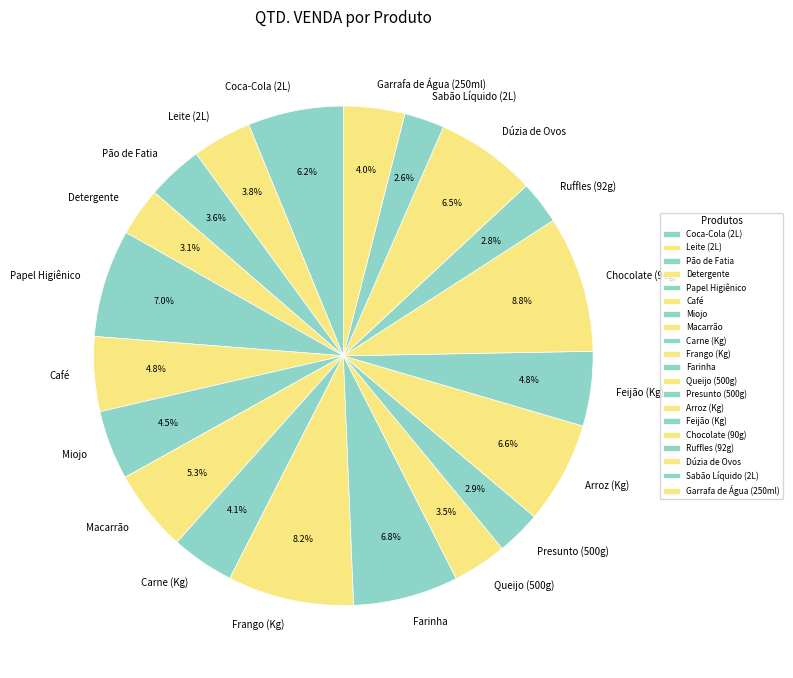

To the nearest percent, what percentage of the pie is Arroz (Kg)?

7%